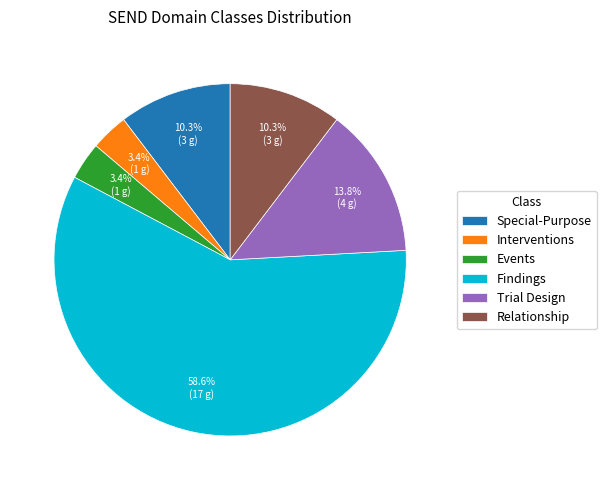

What percentage is the Trial Design slice, to the nearest percent?

14%